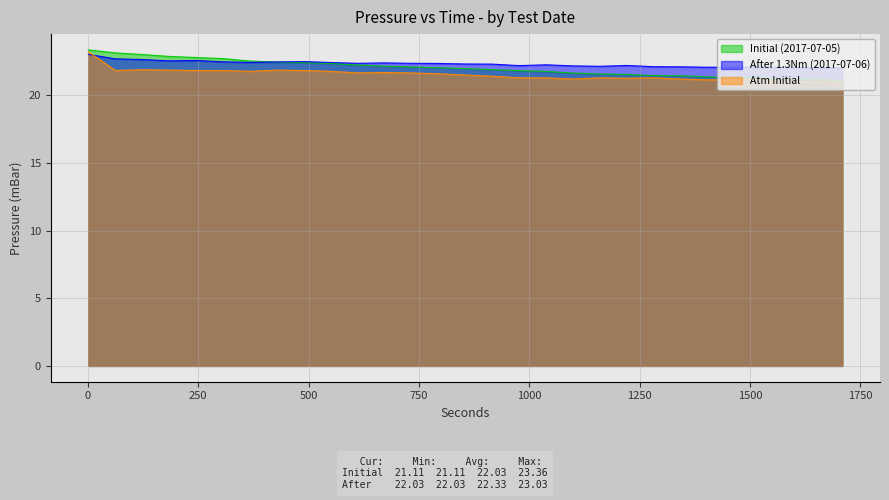

At which category does After 1.3Nm (2017-07-06) reach its first local peak?

245